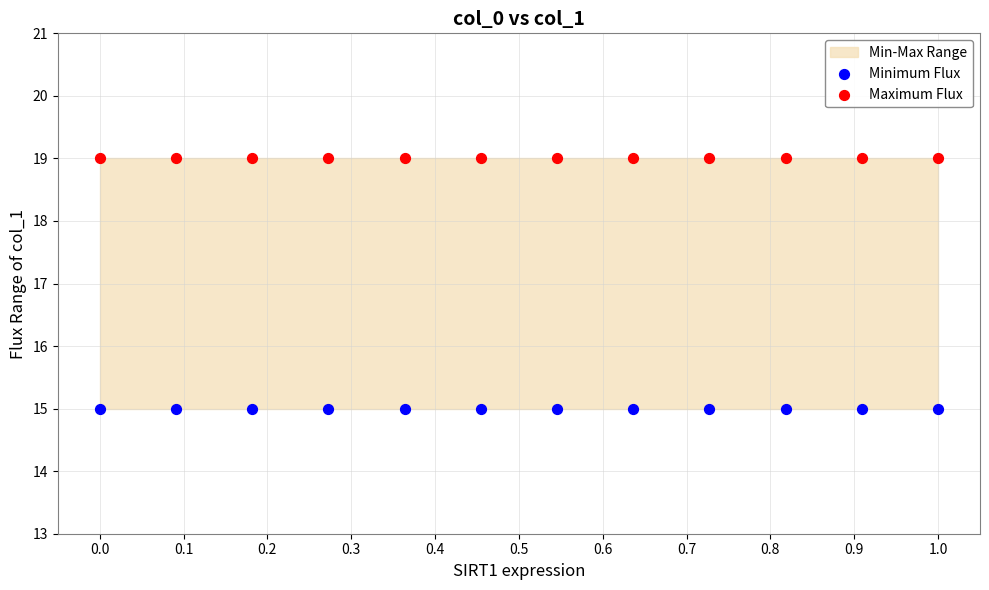

Which series contains the highest Y value?

Maximum Flux